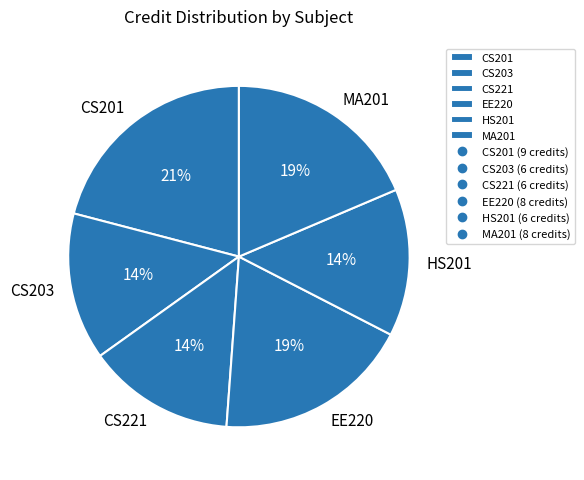

To the nearest percent, what portion does HS201 represent?

14%